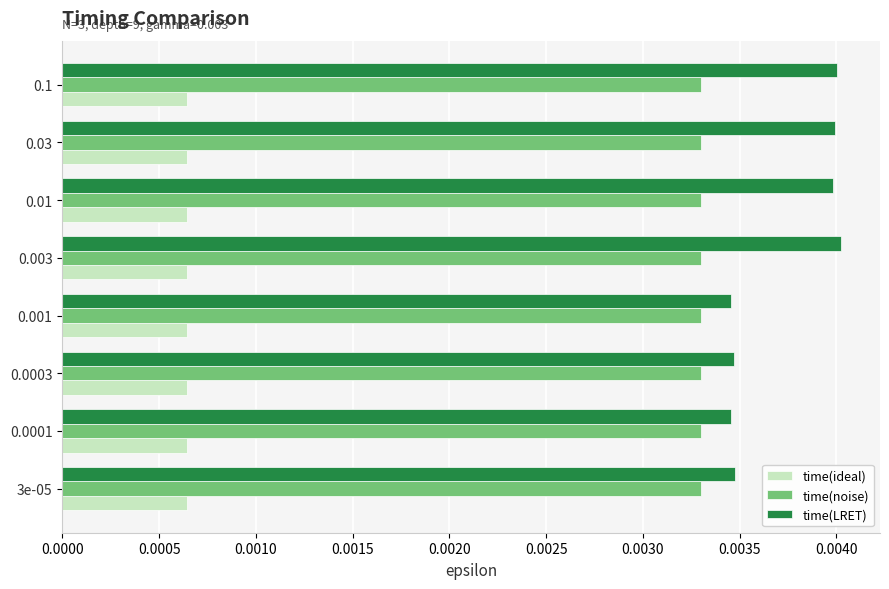

Which series has the largest total across all categories?

time(LRET)